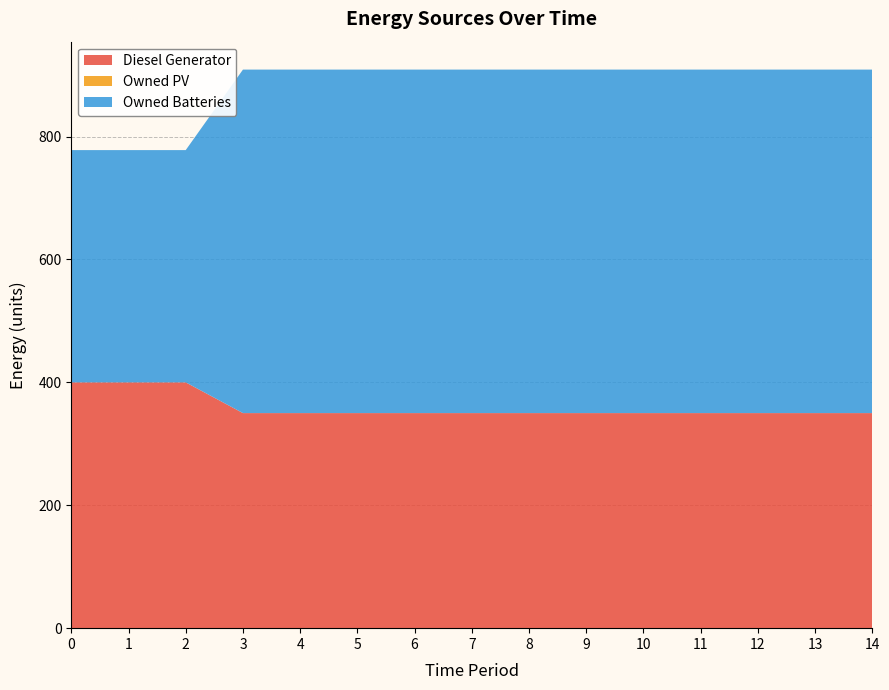

Reading left to right, list all the values displayed in this chart.

Diesel Generator: 400	400	400	350	350	350	350	350	350	350	350	350	350	350	350
Owned PV: 0	0	0	0	0	0	0	0	0	0	0	0	0	0	0
Owned Batteries: 378	378	378	559	559	559	559	559	559	559	559	559	559	559	559